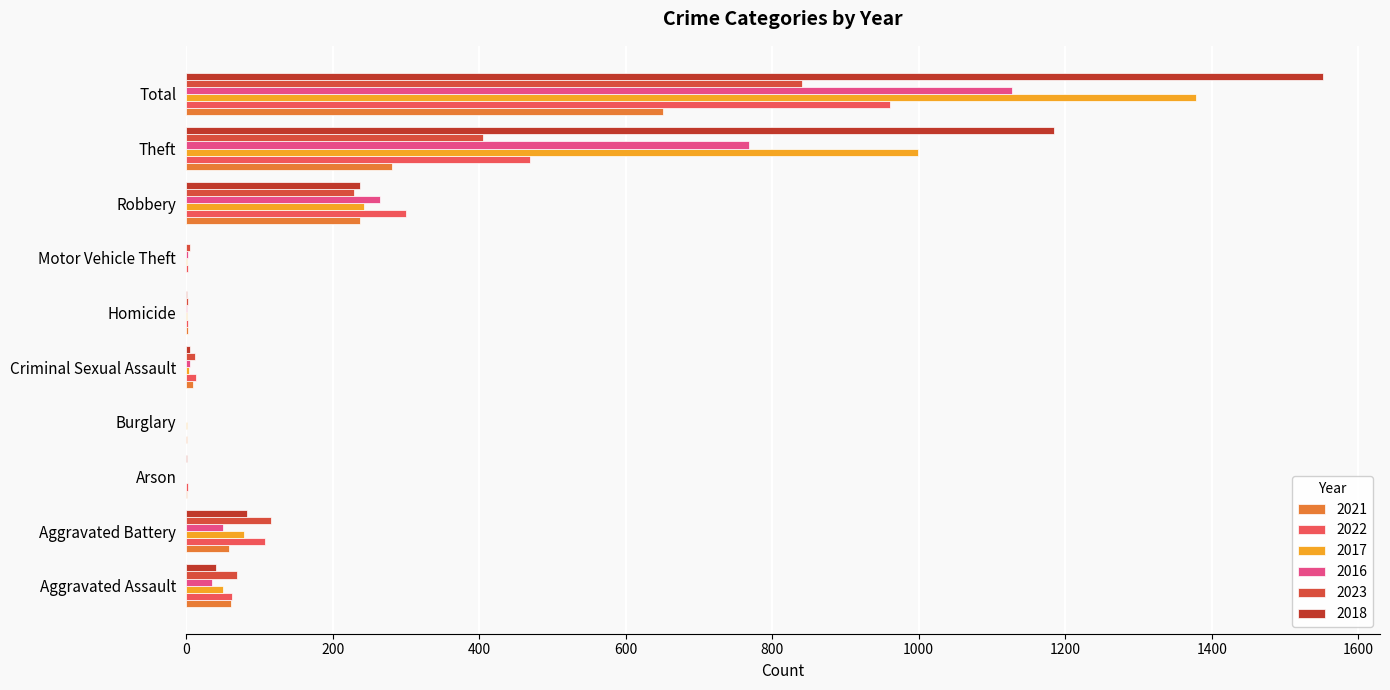

Which series has the largest total across all categories?

2018